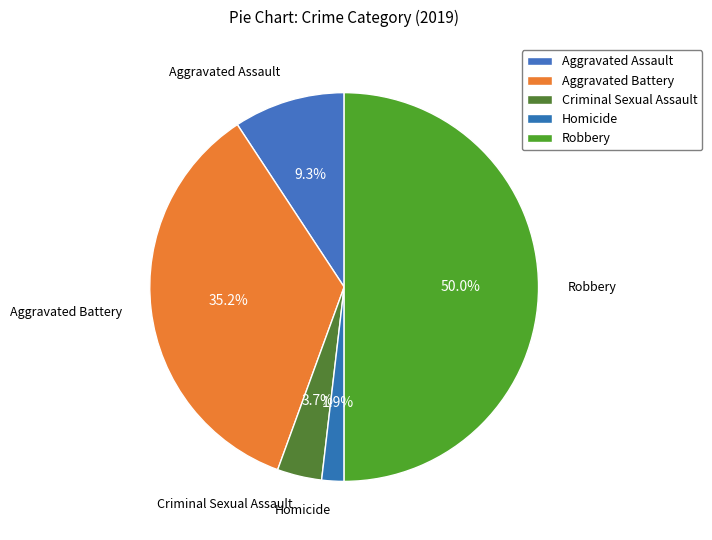

Approximately how many times larger is the value at Criminal Sexual Assault compared to Homicide?

2.0